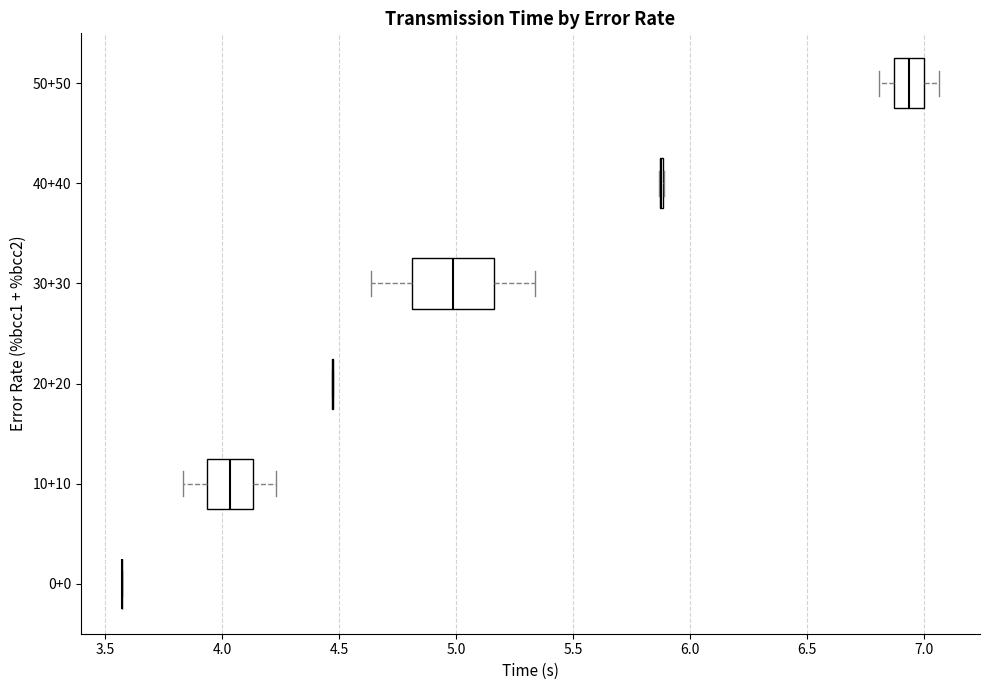

Reading bottom to top, read every box against the x-axis: the position of its median line, the range the box covers, and the ends of its whiskers. The values are not printed on the chart, so give them approximately, as read against the axis.

0+0: box collapsed to a line at 3.55, whiskers 3.55 to 3.55
10+10: median 4.05, box 3.95 to 4.15, whiskers 3.85 to 4.25
20+20: box collapsed to a line at 4.45, whiskers 4.45 to 4.50
30+30: median 5.00, box 4.80 to 5.15, whiskers 4.65 to 5.35
40+40: box collapsed to a line at 5.90, whiskers 5.85 to 5.90
50+50: median 6.95, box 6.85 to 7.00, whiskers 6.80 to 7.05